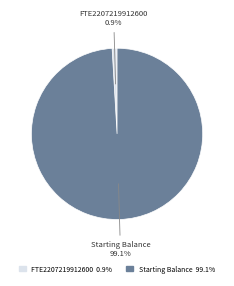

What is the ratio of the value at Starting Balance to the value at FTE2207219912600?

107.3